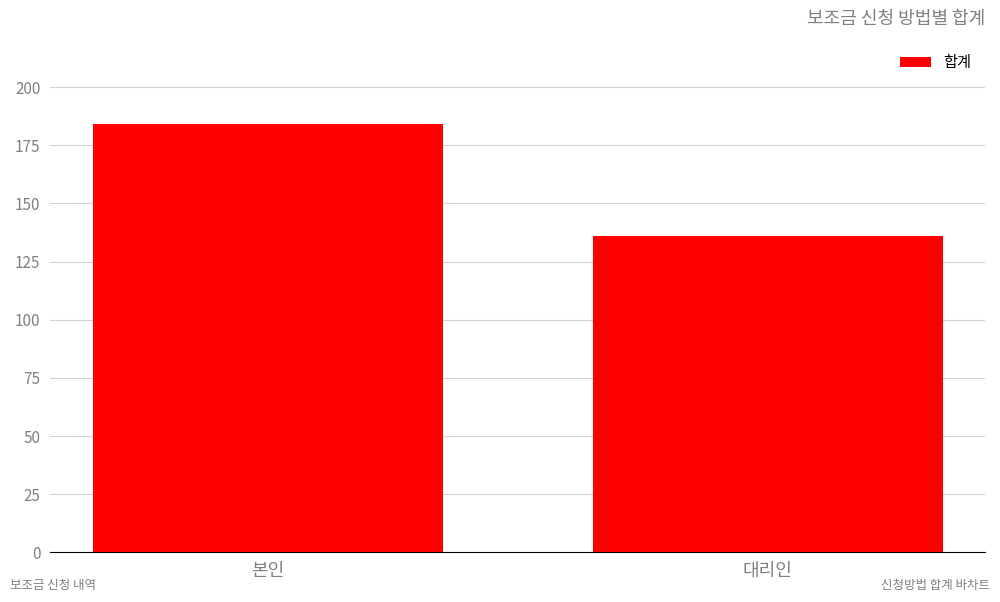

How many values are between 136 and 184?

2